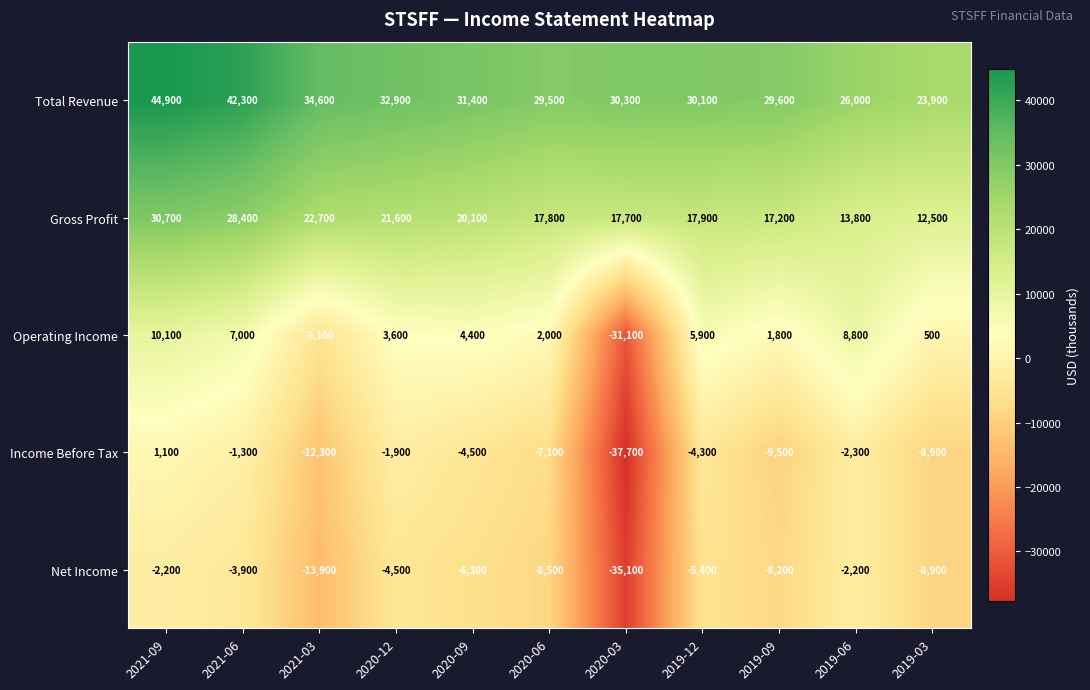

Which category has the lowest value across all series?

2020-03